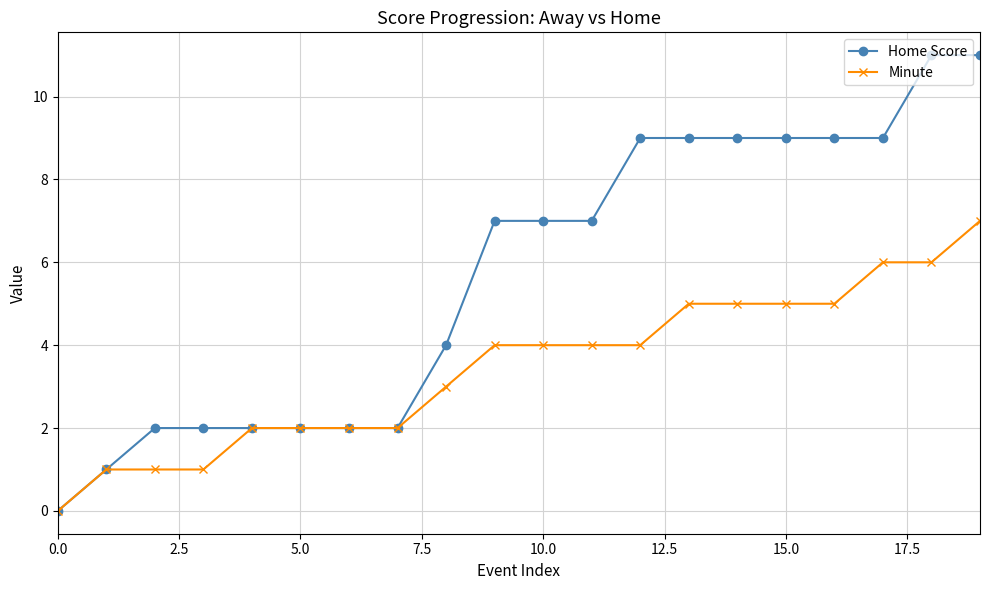

What is the value of the Minute point at the 15th from the left?

5